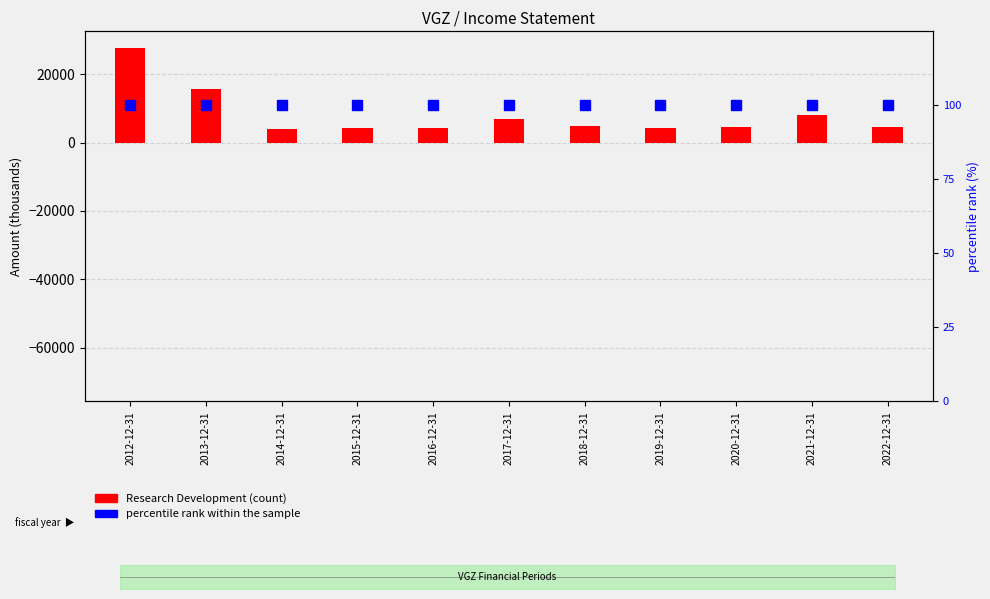

What is the approximate value of Research Development at 2017-12-31?

6900